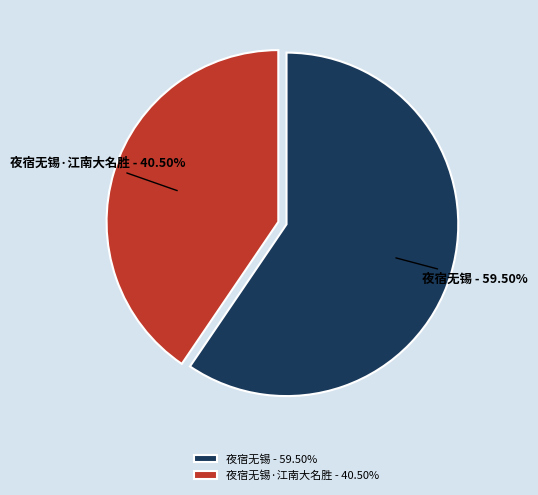

How much of the chart is everything except 夜宿无锡·江南大名胜?

59.5%